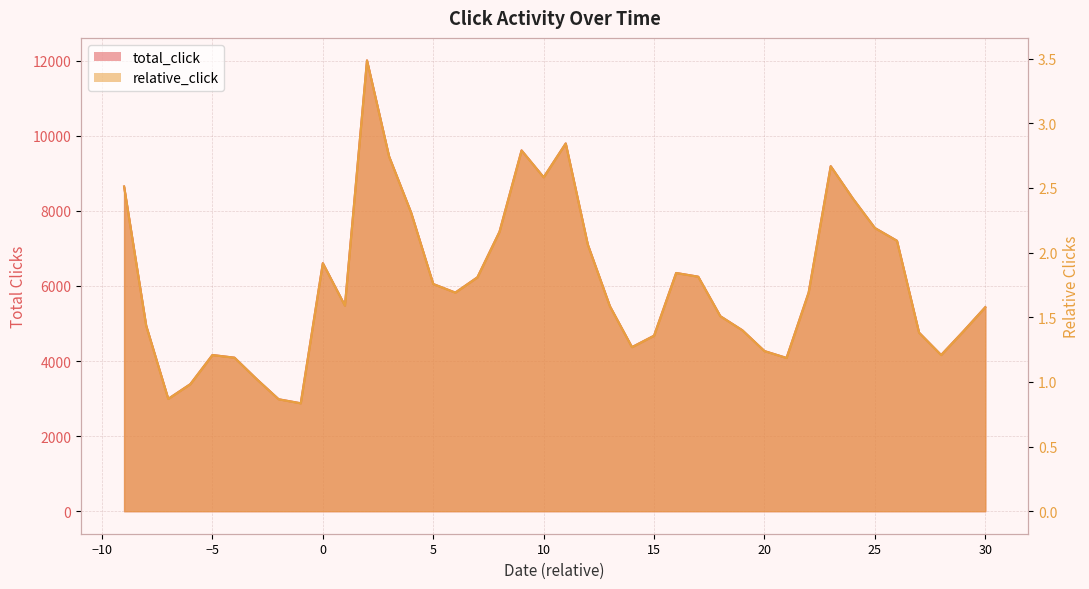

Where is the first local minimum for relative_click?

-7